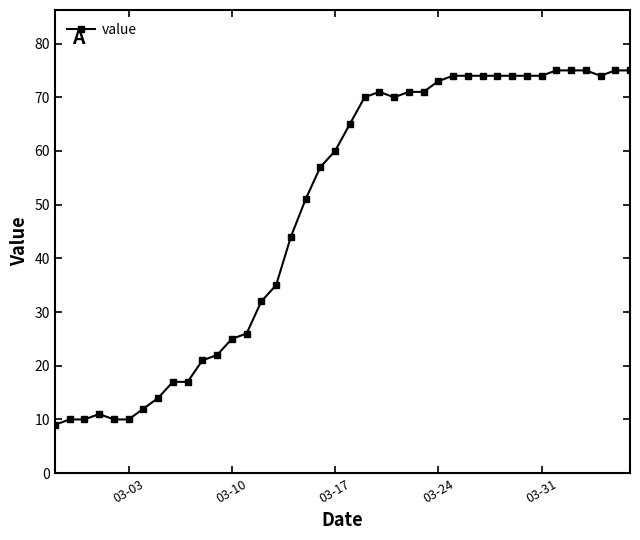

Reading left to right, extract all data points from this chart.

9	10	10	11	10	10	12	14	17	17	21	22	25	26	32	35	44	51	57	60	65	70	71	70	71	71	73	74	74	74	74	74	74	74	75	75	75	74	75	75